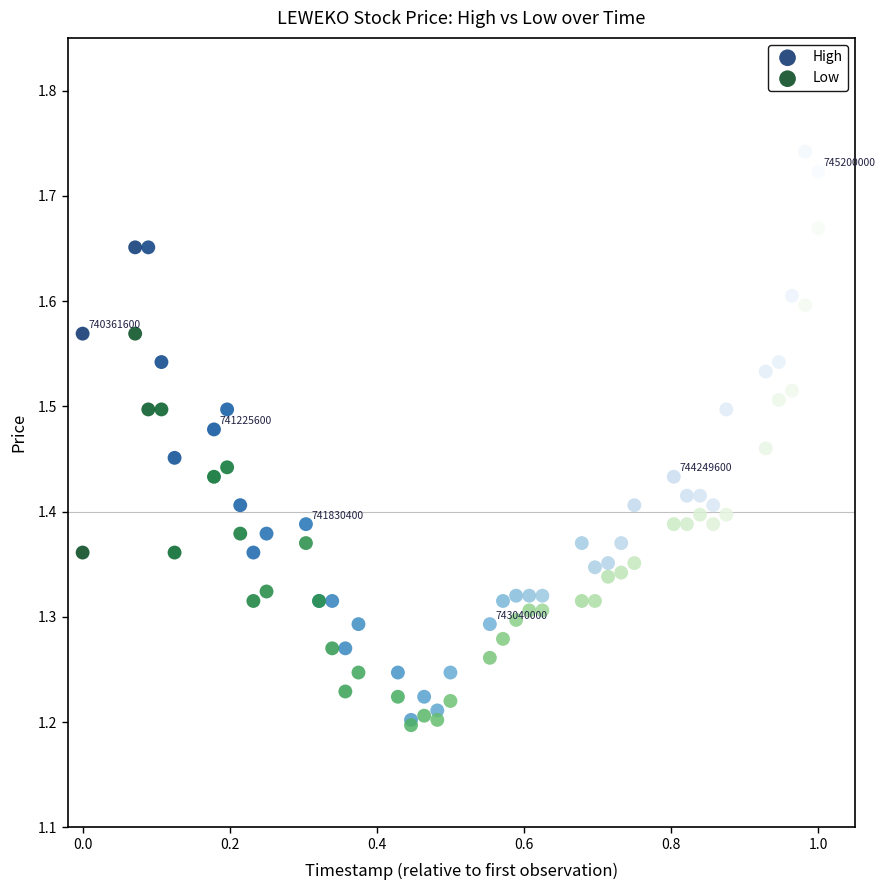

What are all the series names shown in the legend?

High, Low